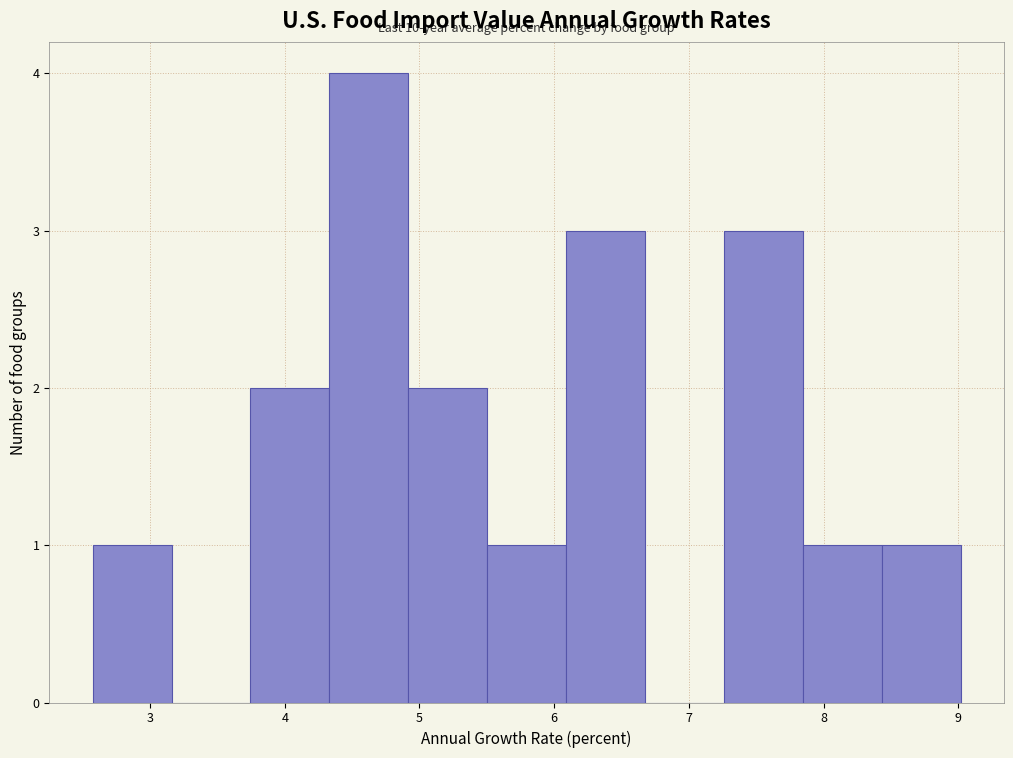

Over which range of the x-axis is the bar tallest?

4.3 to 4.9